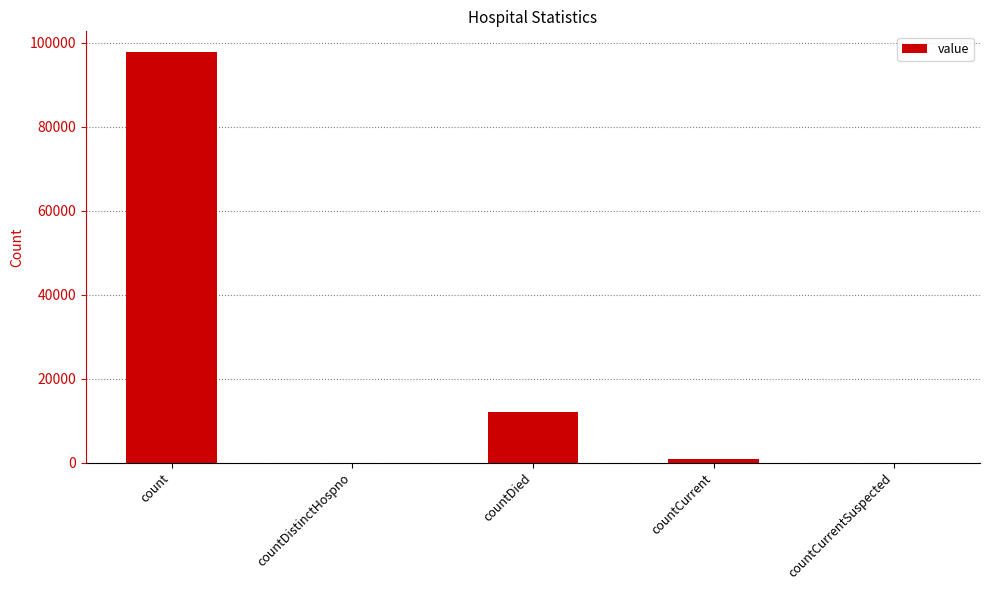

How many series are shown in this chart?

1